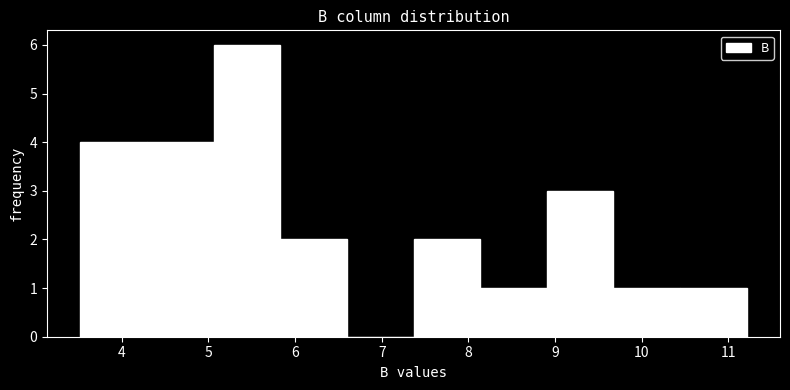

Over which range of the x-axis is the bar tallest?

5.1 to 5.8